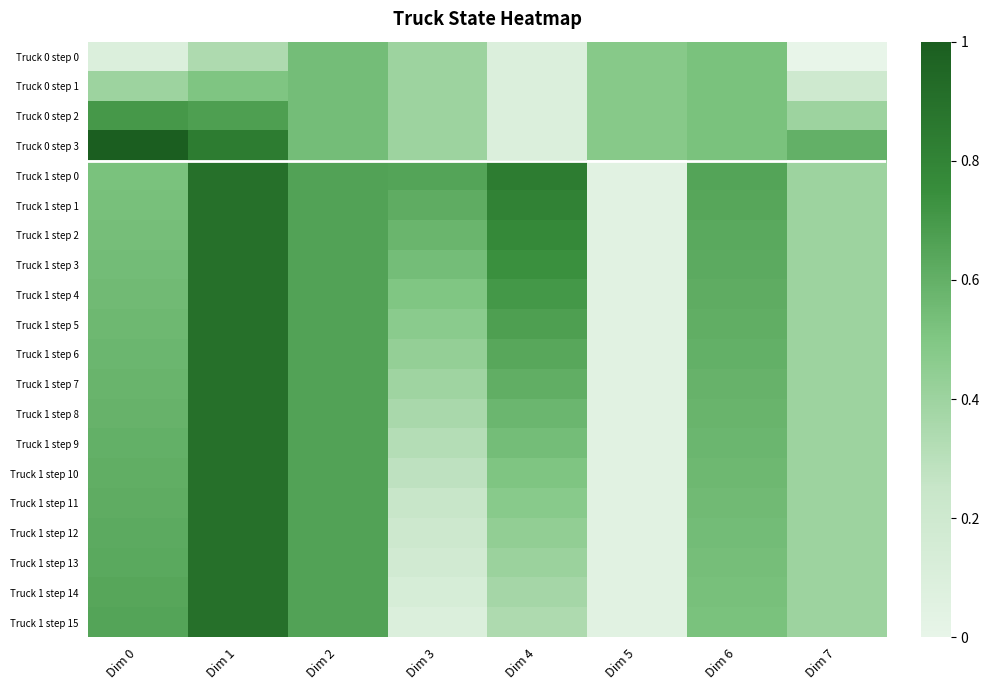

How many categories are shown in the chart?

8